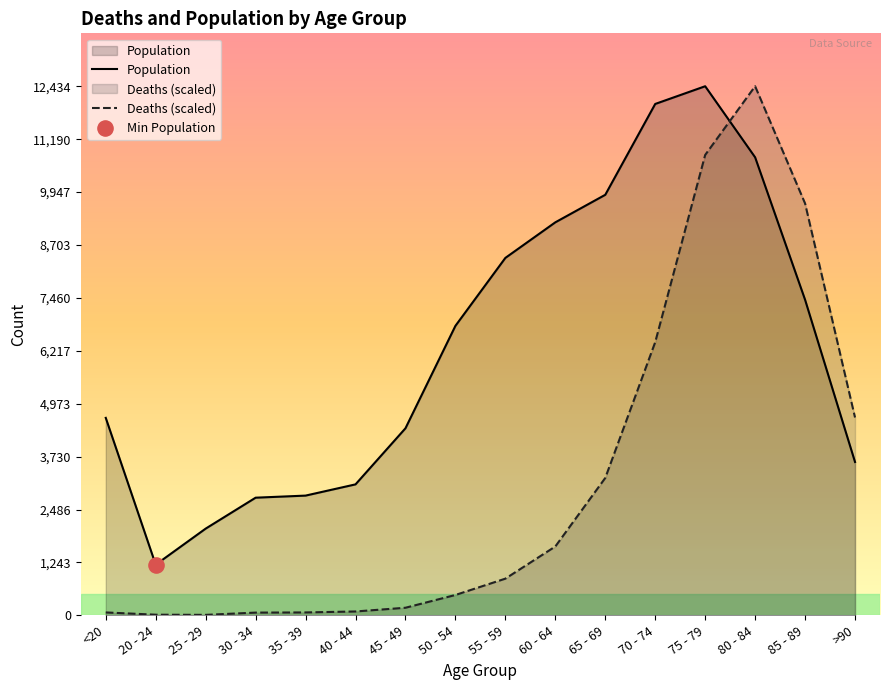

At how many categories does at least one series exceed 4054?

11